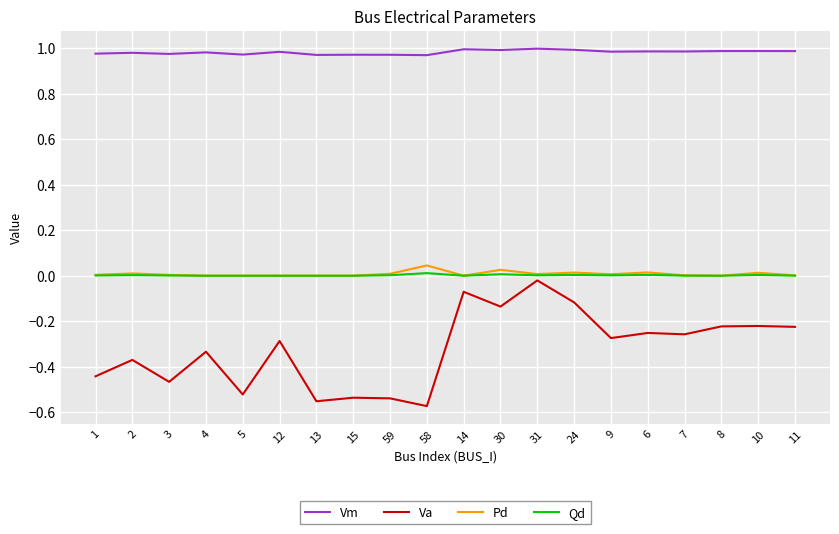

Which series changed the most between 1 and 15?

Va